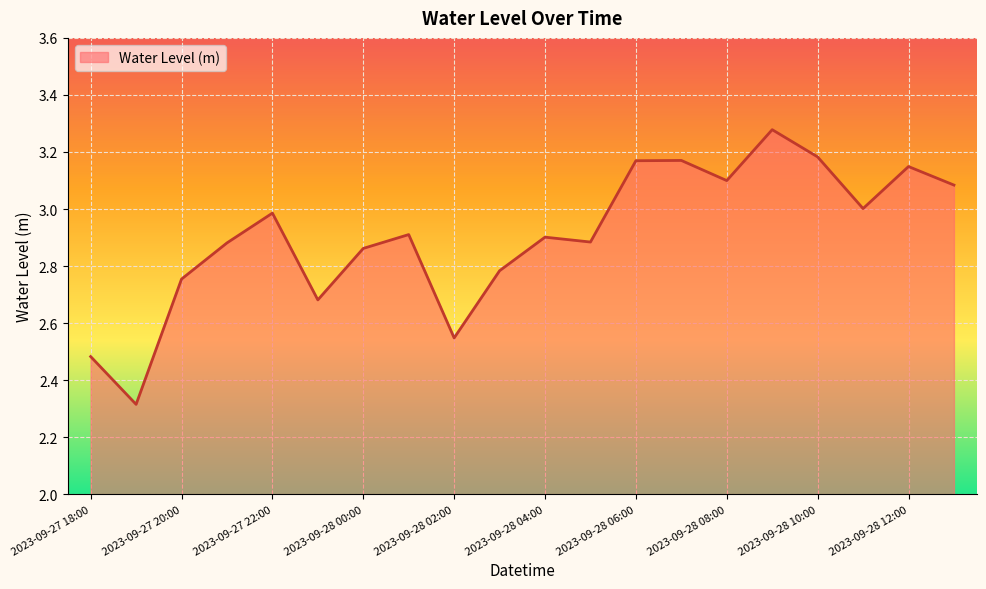

What is the difference between the maximum and minimum values?

1.0